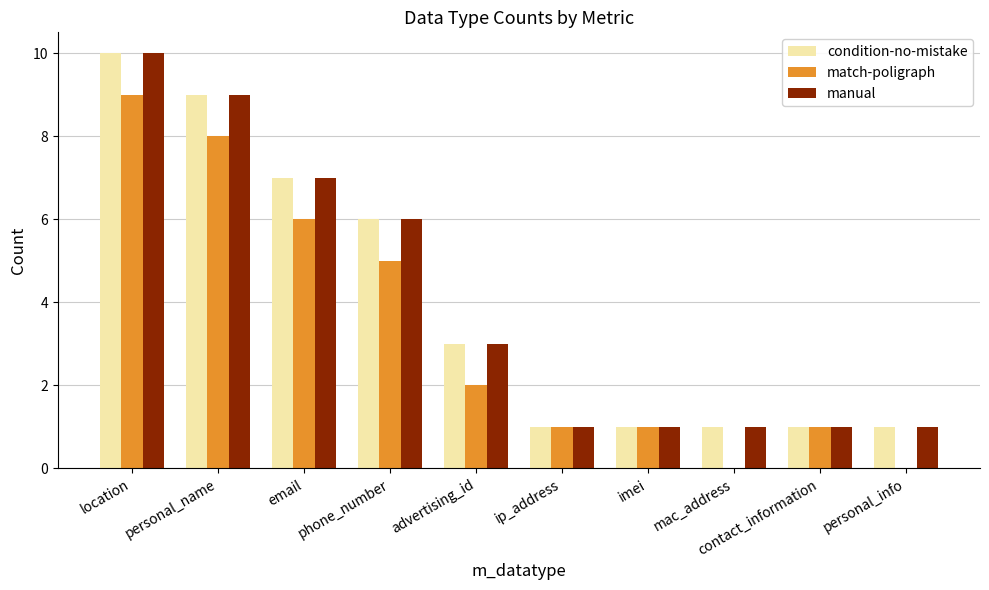

Where does the match-poligraph series first go above 2?

location